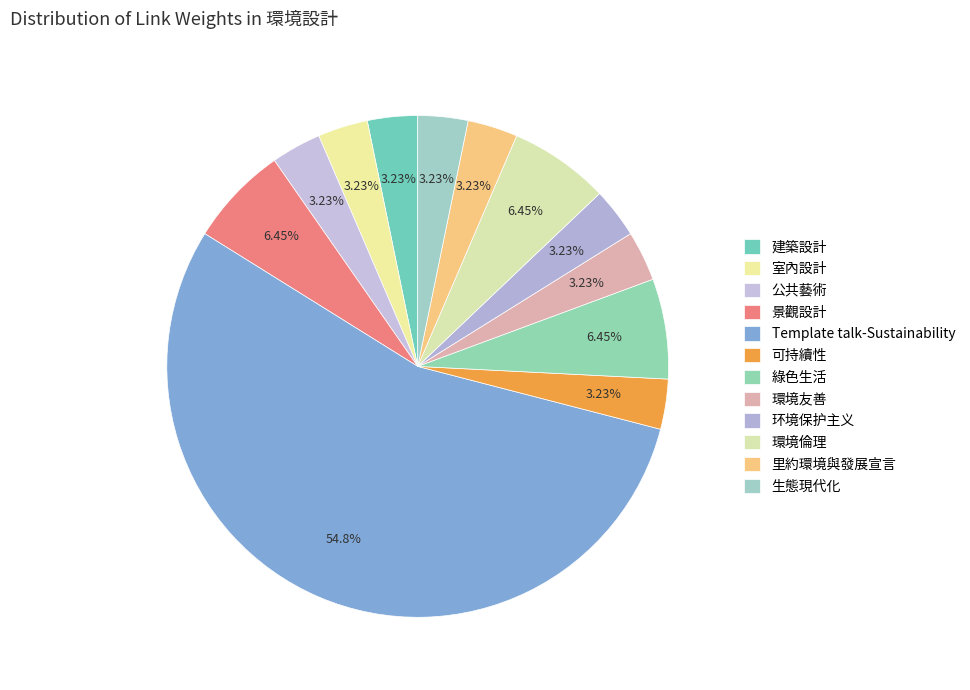

What is the change in value from 室內設計 to 綠色生活?

+1